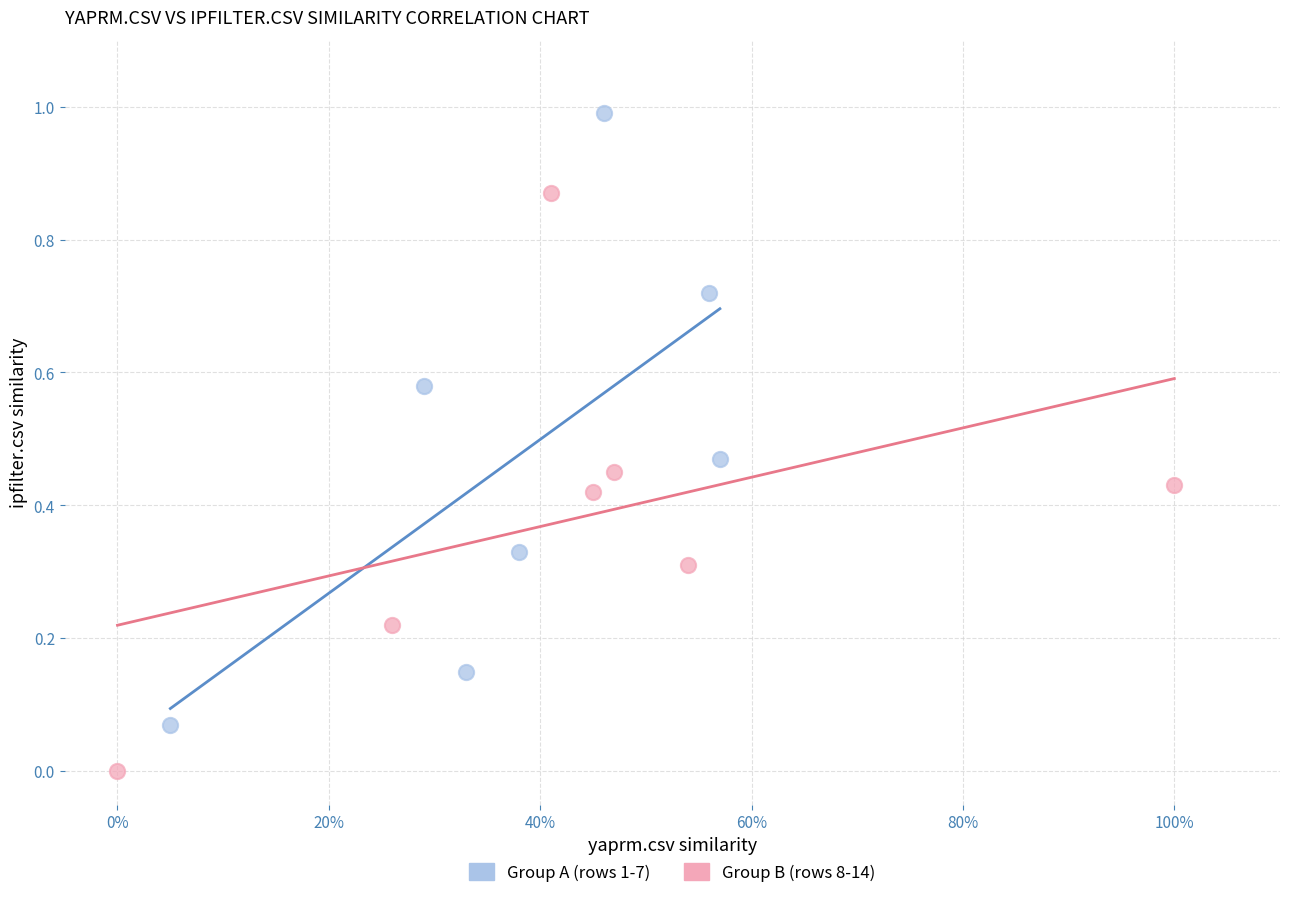

Which series reaches the minimum Y coordinate?

Group B (rows 8-14)